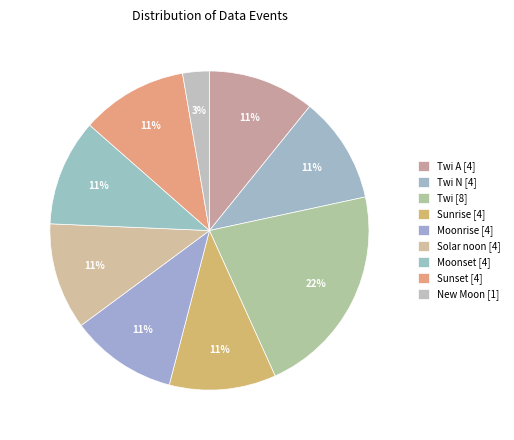

How many slices are in this pie chart?

9